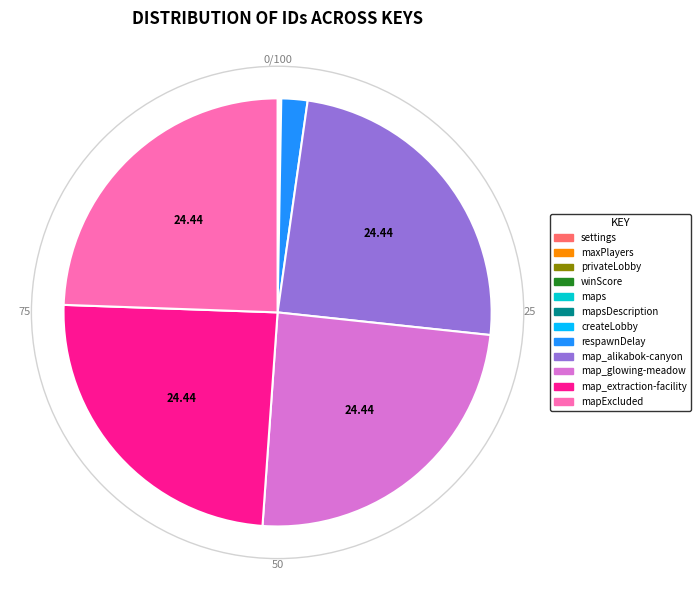

Is it true that map_extraction-facility is 30% of the pie?

False